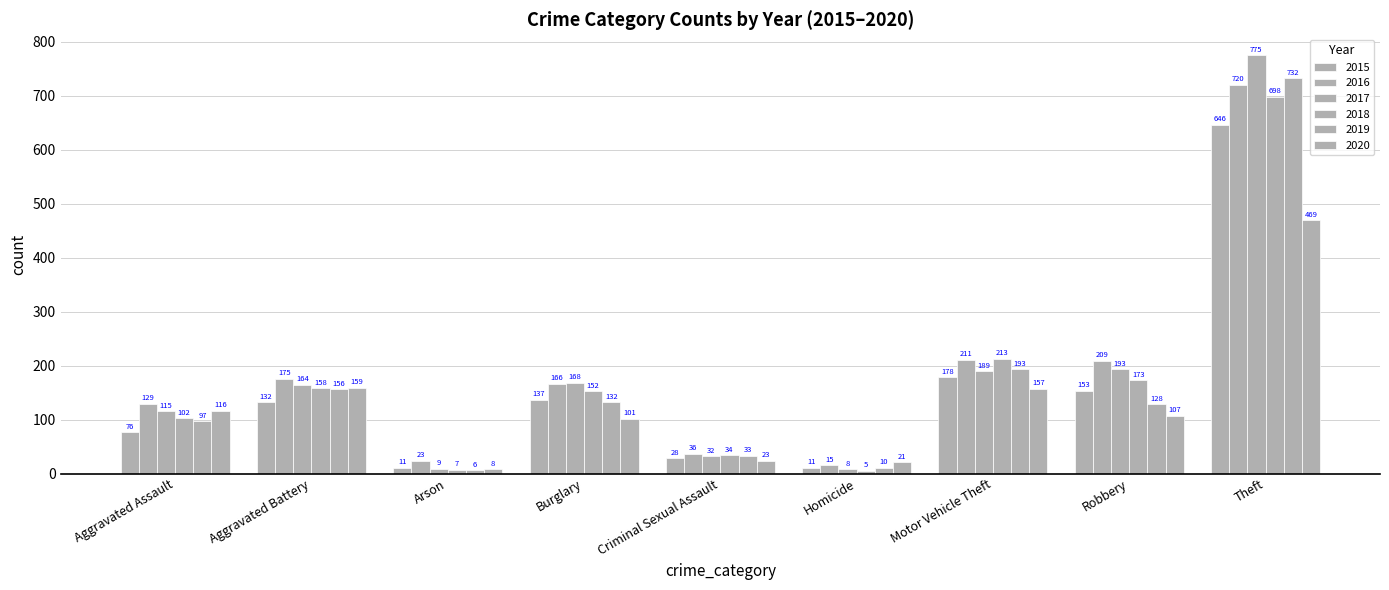

Reading left to right, list all the values displayed in this chart.

2015: 76	132	11	137	28	11	178	153	646
2016: 129	175	23	166	36	15	211	209	720
2017: 115	164	9	168	32	8	189	193	775
2018: 102	158	7	152	34	5	213	173	698
2019: 97	156	6	132	33	10	193	128	732
2020: 116	159	8	101	23	21	157	107	469